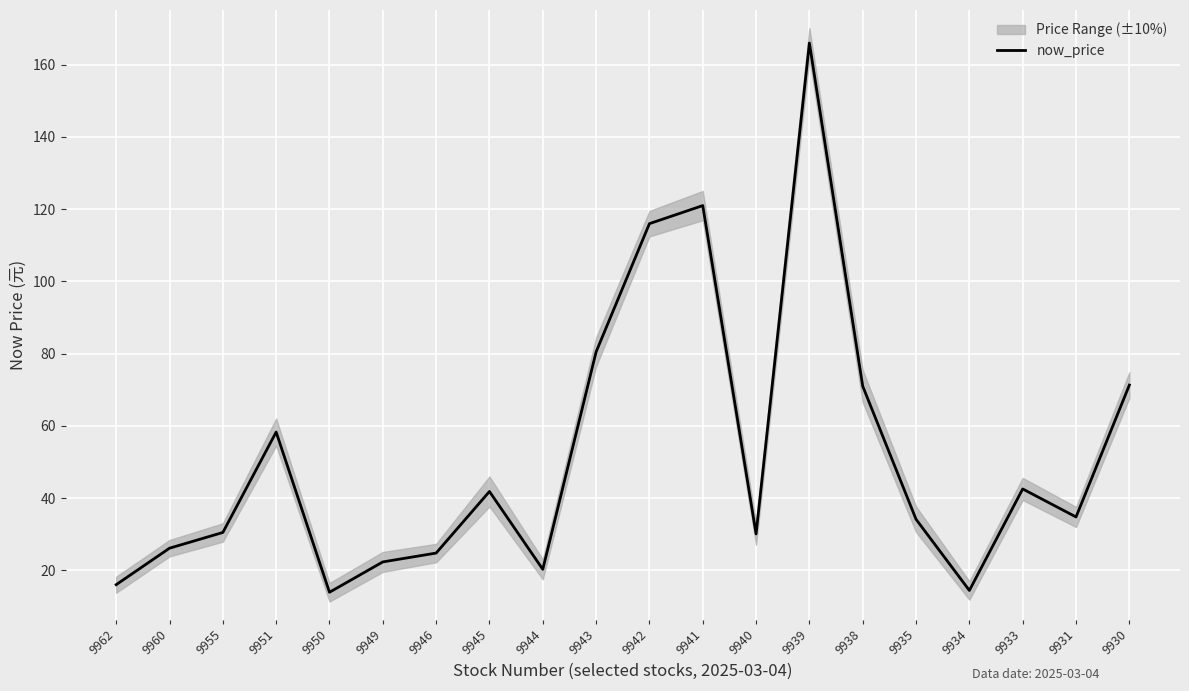

Approximately how many times larger is the value at 9934 compared to 9951?

0.2